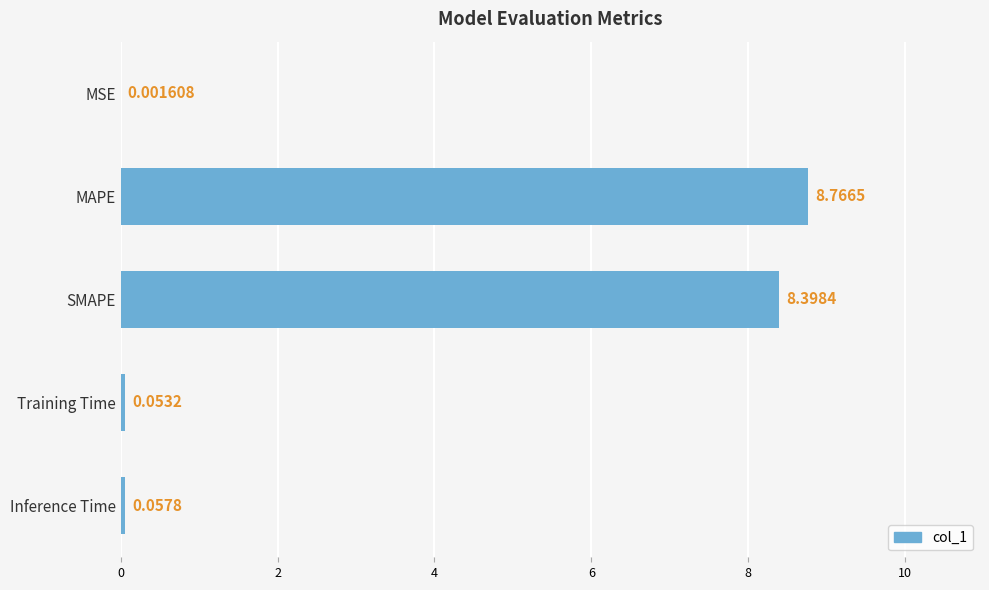

Which category has the highest value across all series?

MAPE